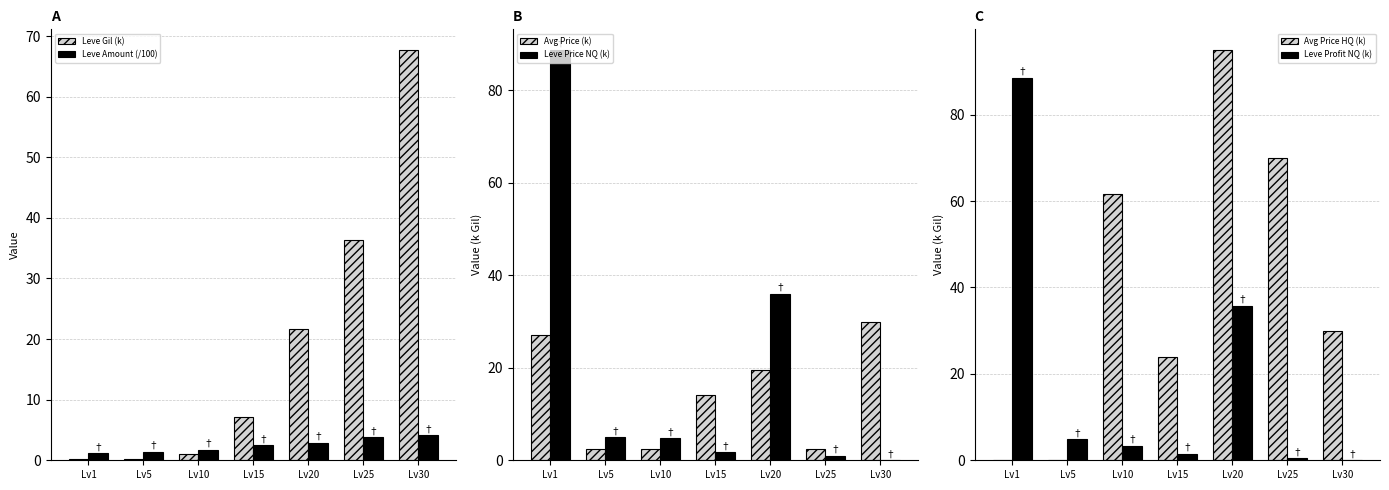

What value does the Leve Amount (/100) series have at Lv20?

2.9